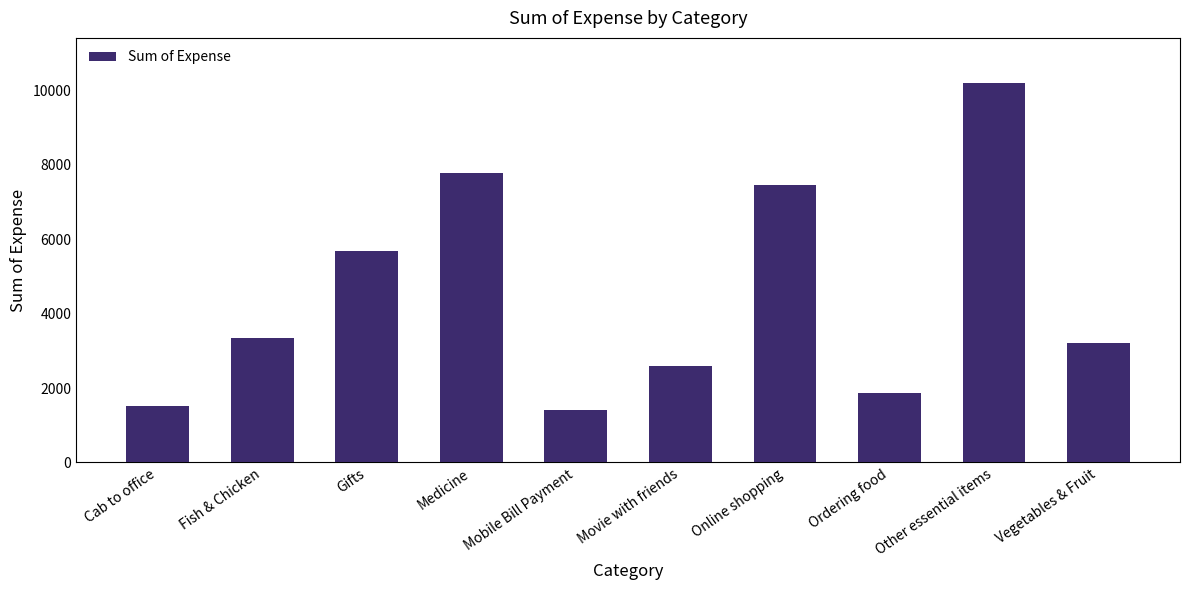

What is the value of the 10th bar from the left?

3217.0